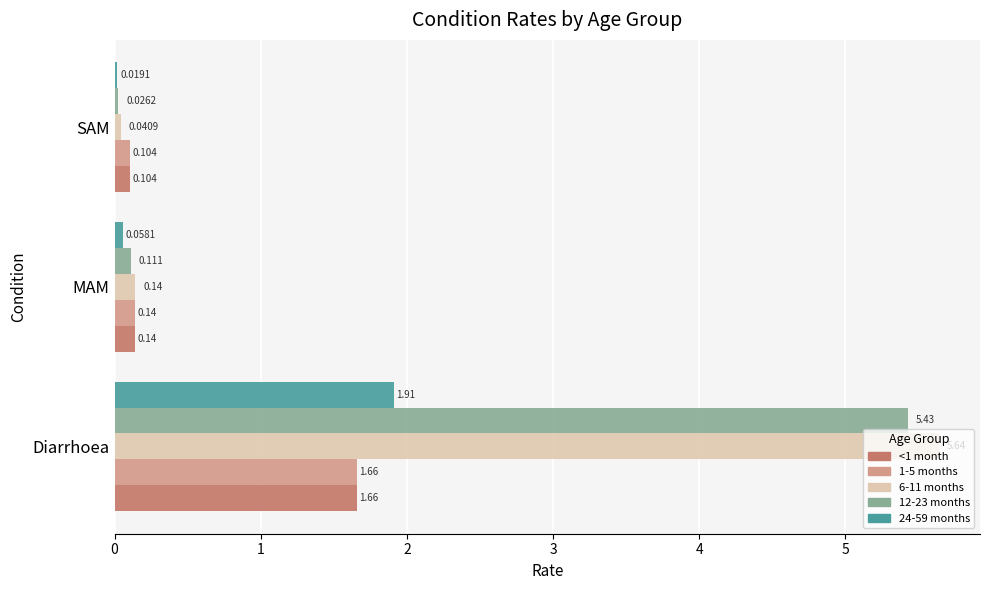

Which category has the lowest value in the 12-23 months series?

SAM